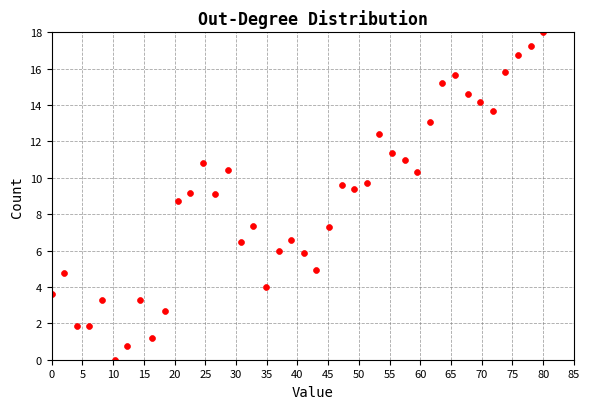

What is the range of Y values (max minus min)?

18.0